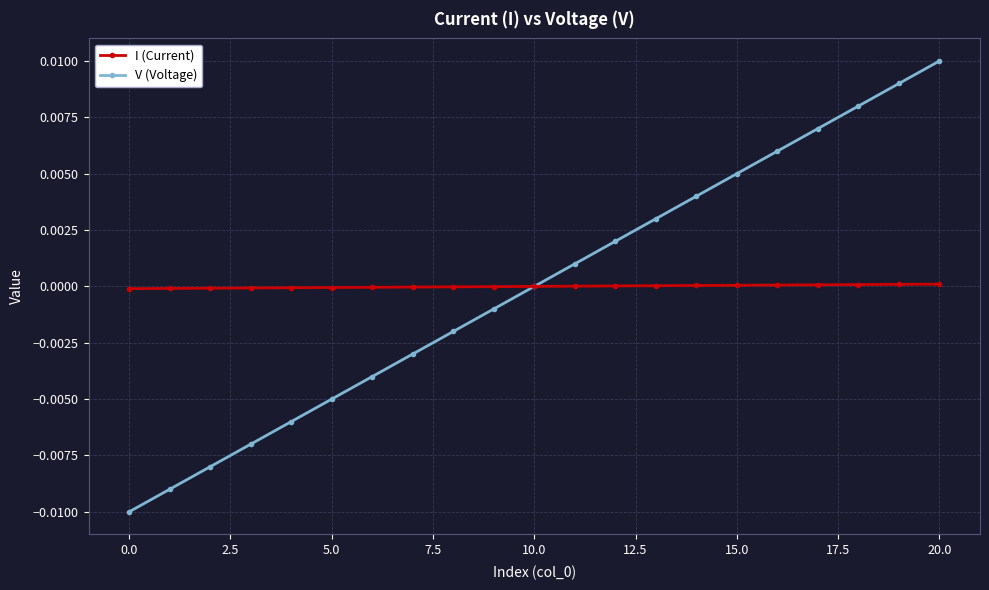

What are all the series names shown in the legend?

I (Current), V (Voltage)